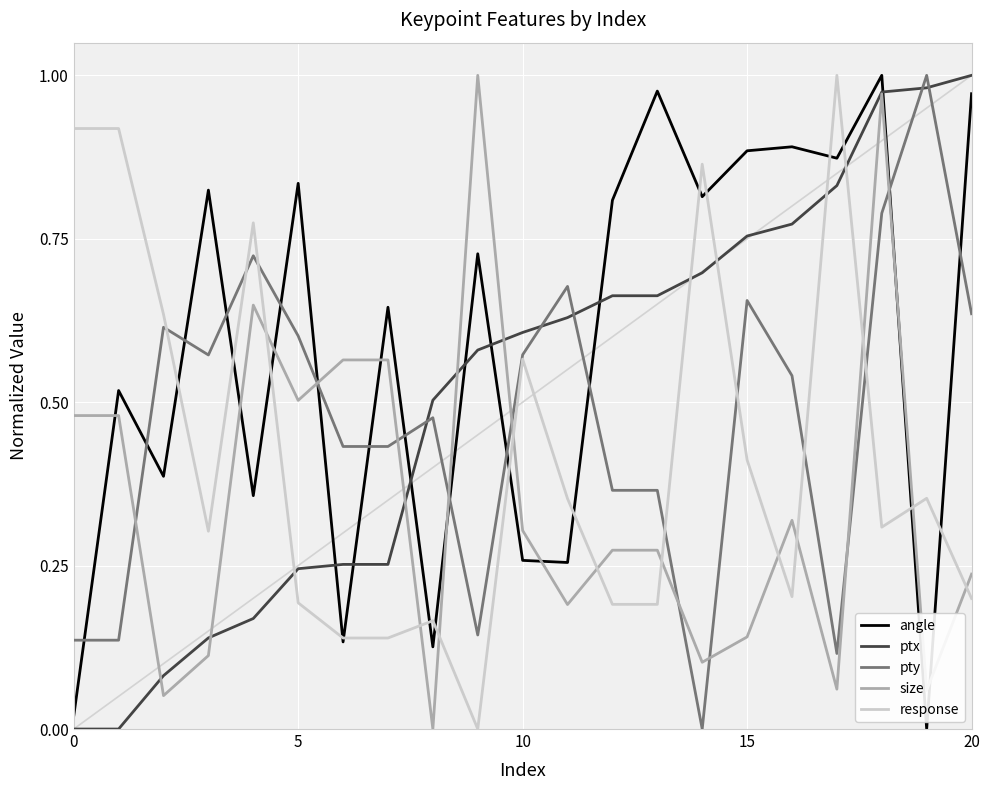

How many intersections are there between size and pty?

9